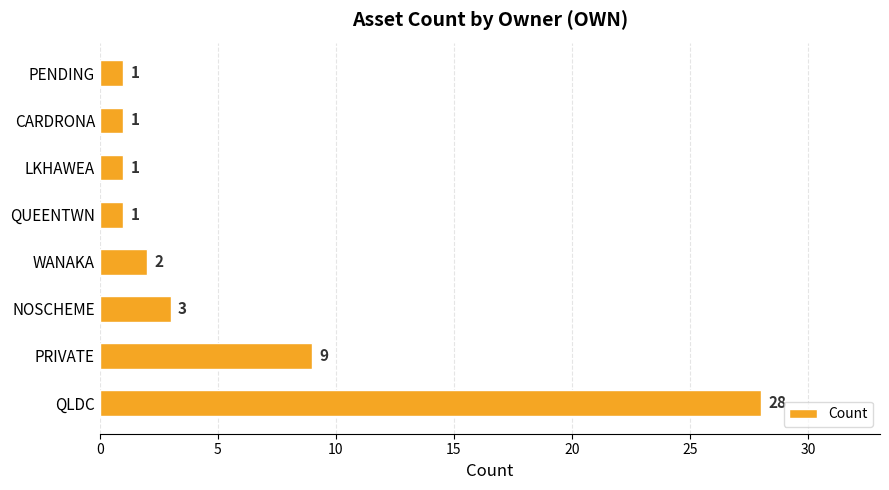

Where is the data nearest to the value 14?

PRIVATE